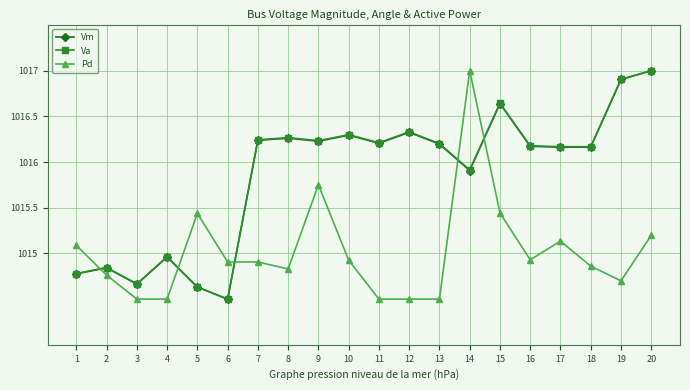

What is the spread (max minus min) of values at 13?

1.7